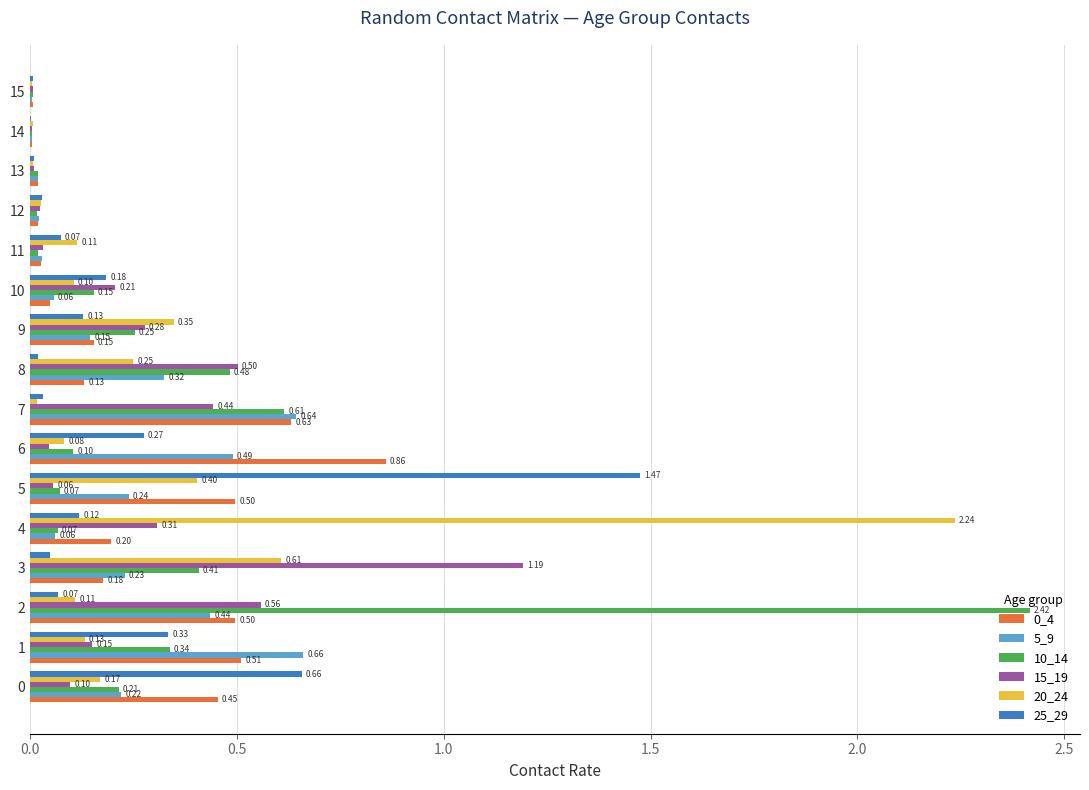

Between 3 and 7, which series saw the biggest shift?

15_19